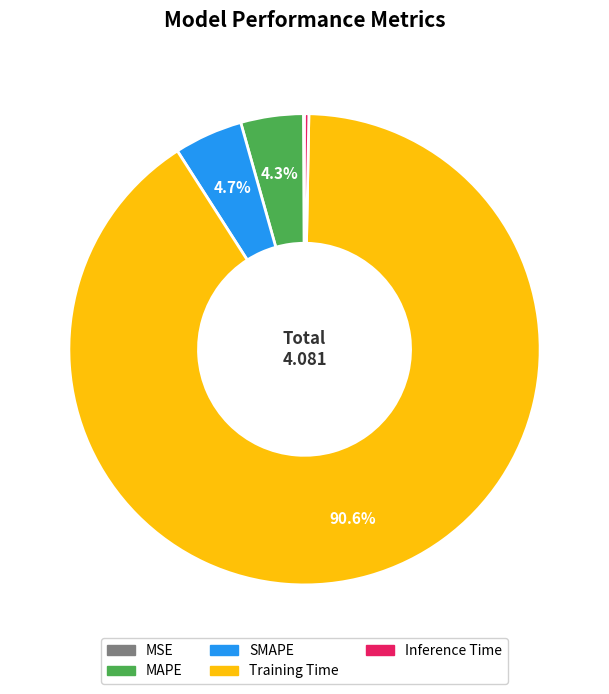

To the nearest percent, what is the average slice percentage?

20%